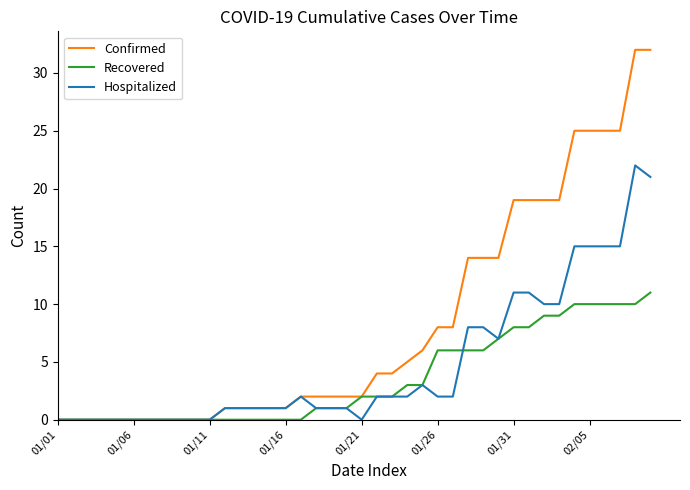

List the series in order of their peak value, lowest first.

Recovered, Hospitalized, Confirmed